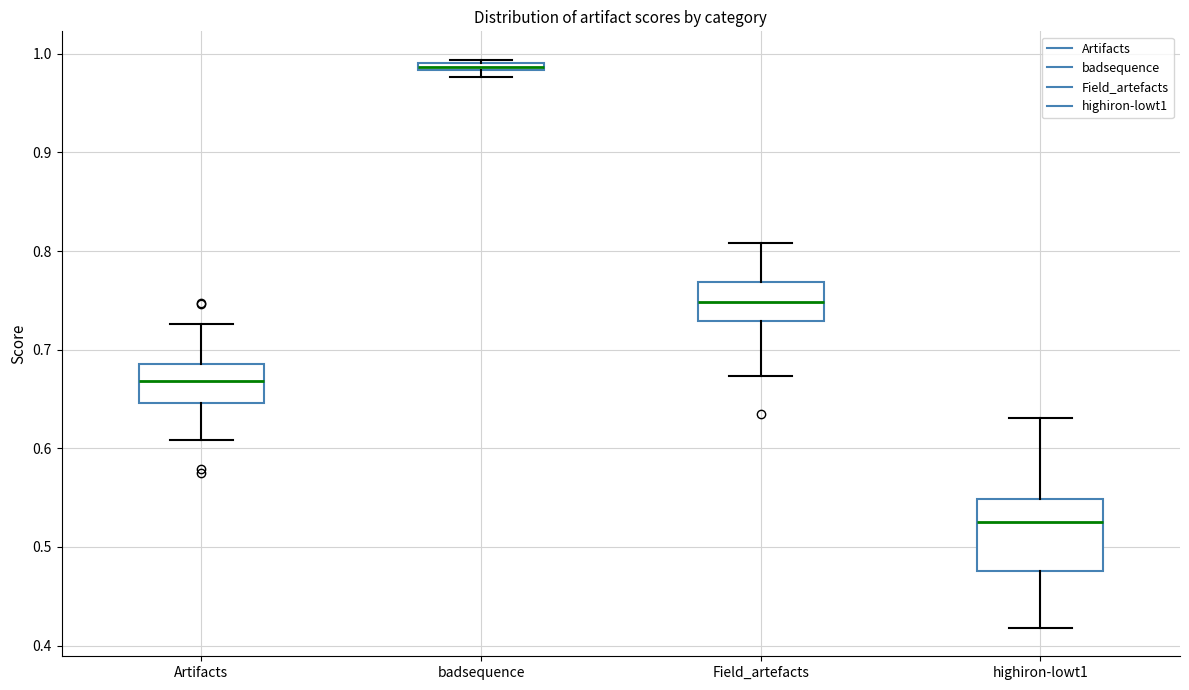

Which box has the highest median line?

badsequence